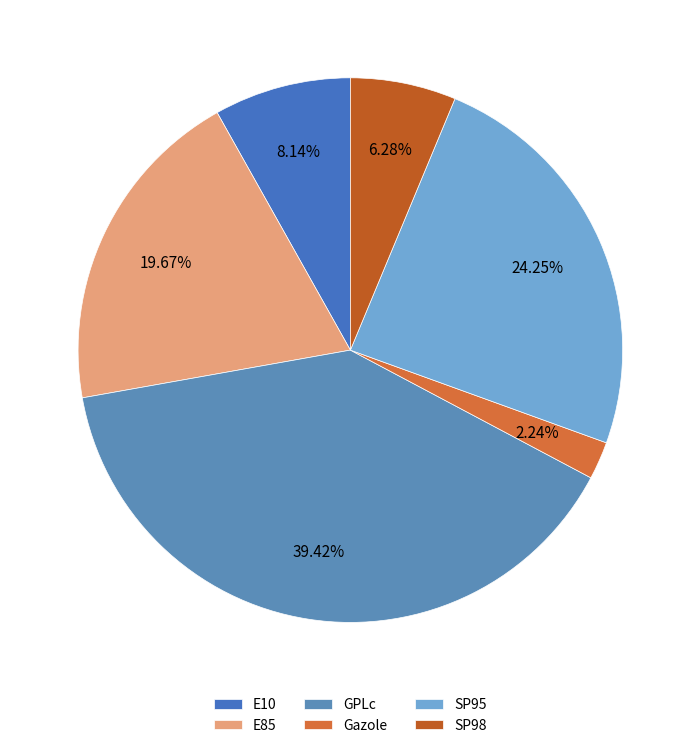

Which has a higher value, SP98 or GPLc?

GPLc